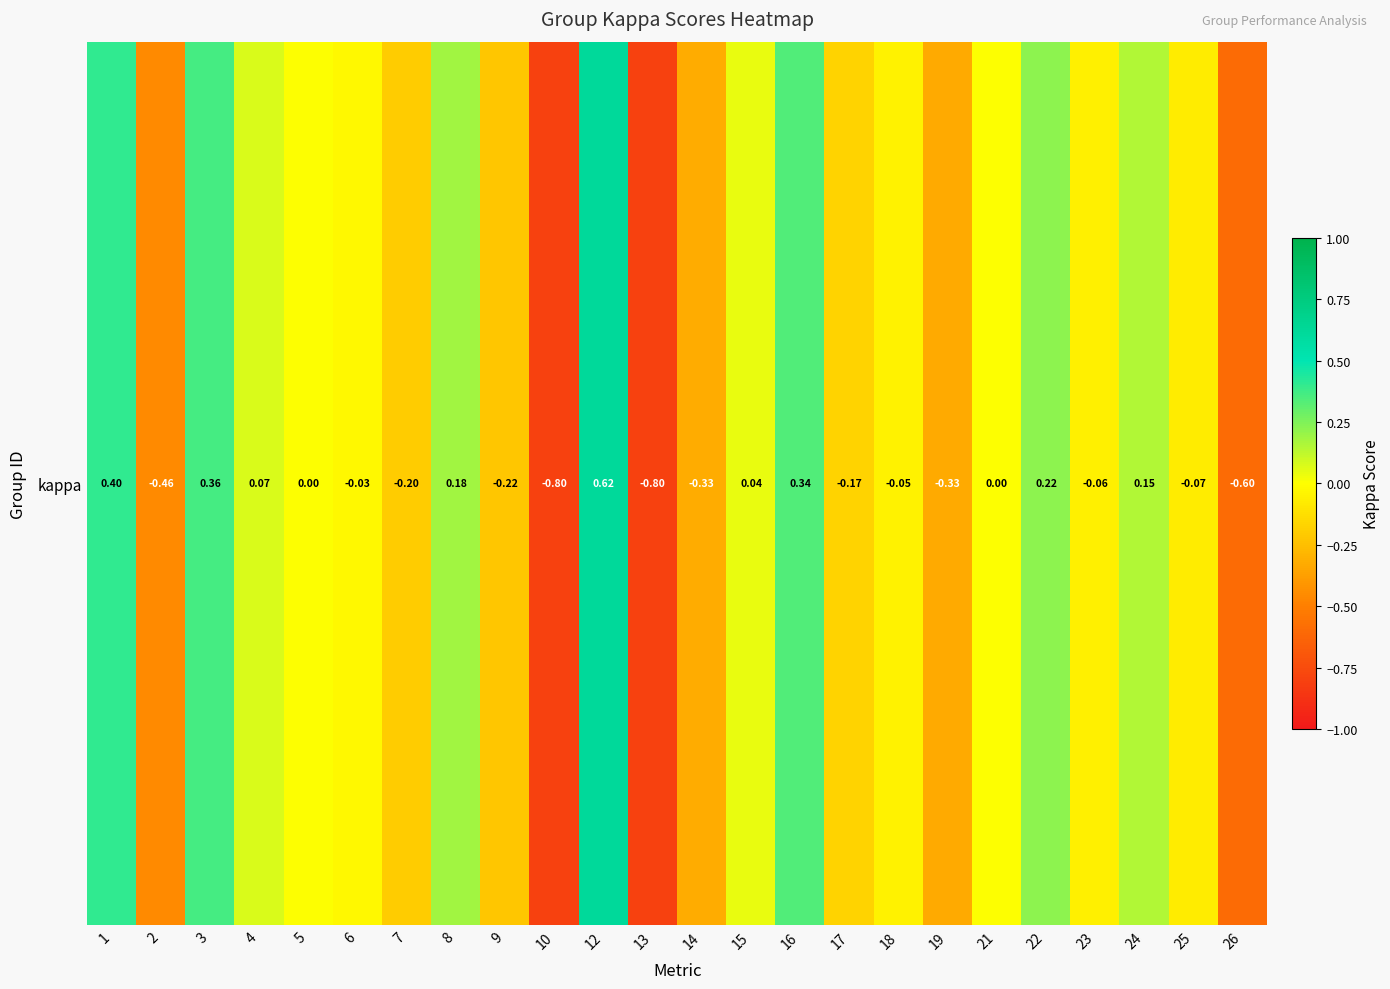

What is the approximate value at 1?

0.4